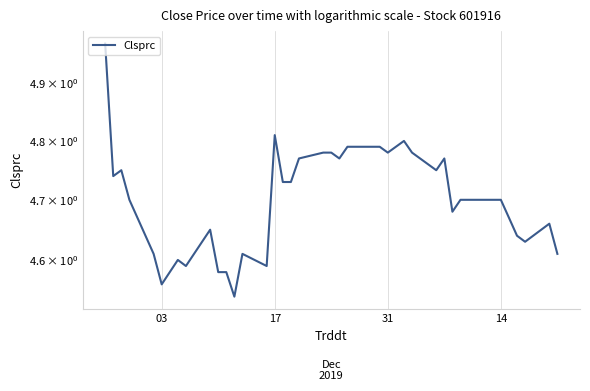

Is it true that the value at 10 is 2.4?

False